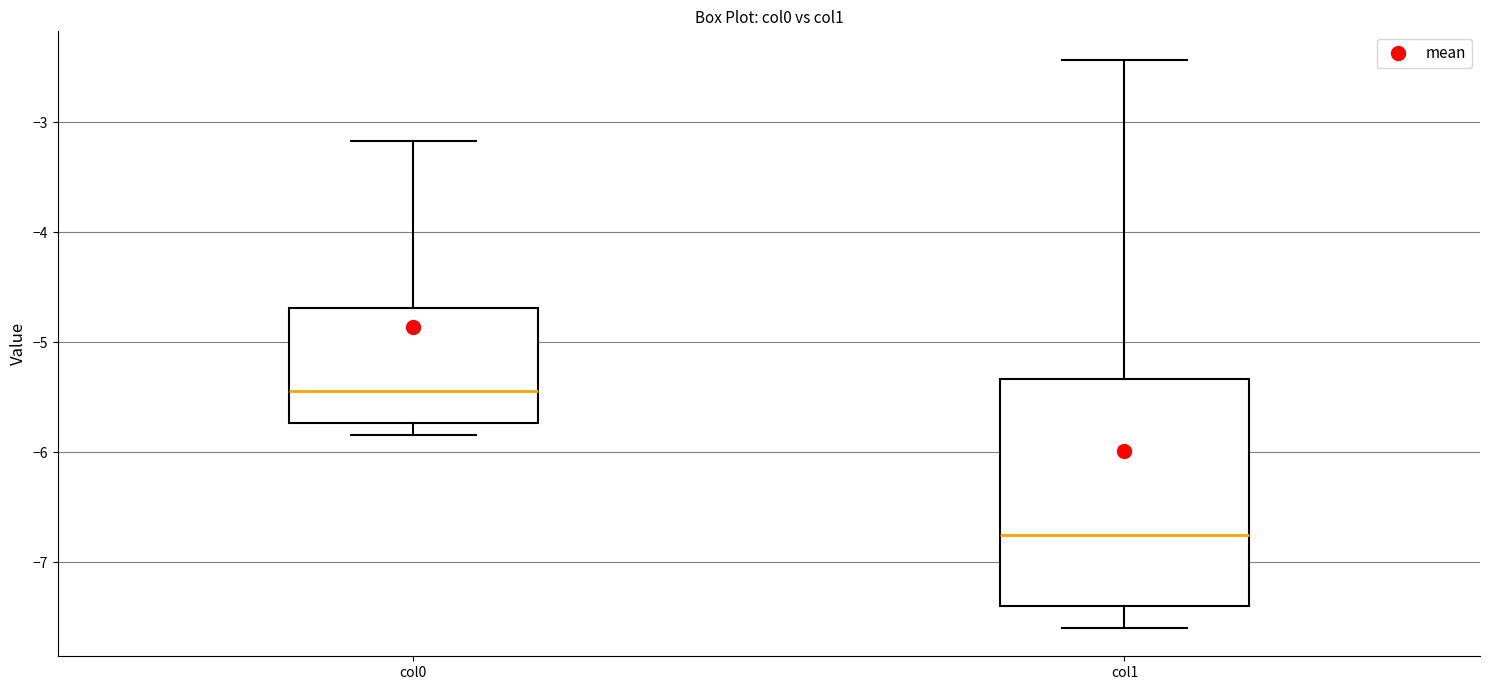

Where is the lower edge of the box for col0 on the y-axis? The values are not printed on the chart, so give them approximately, as read against the axis.

-5.7